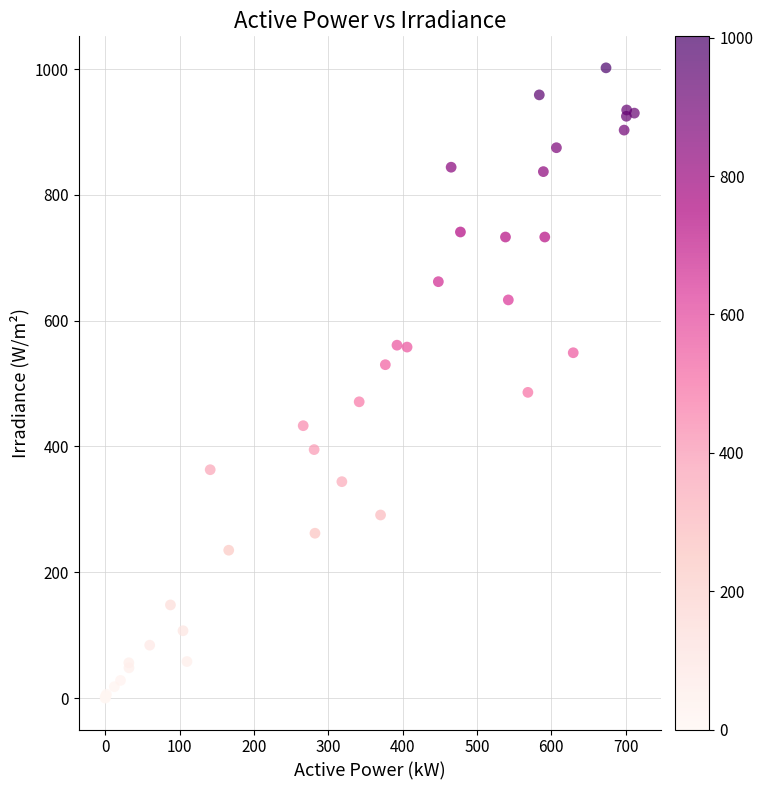

What Y value in the scatter plot is closest to 501?

486